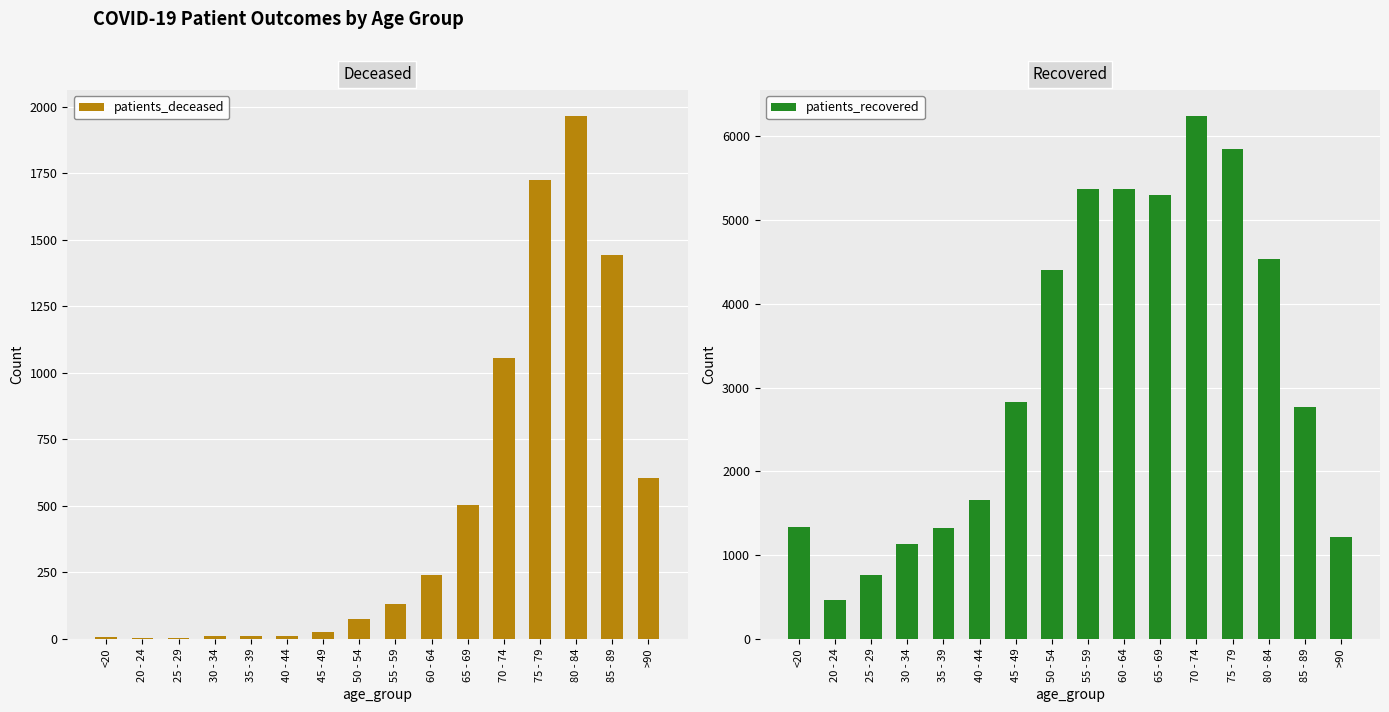

What is the difference between the maximum and minimum values in the patients_deceased series?

1962